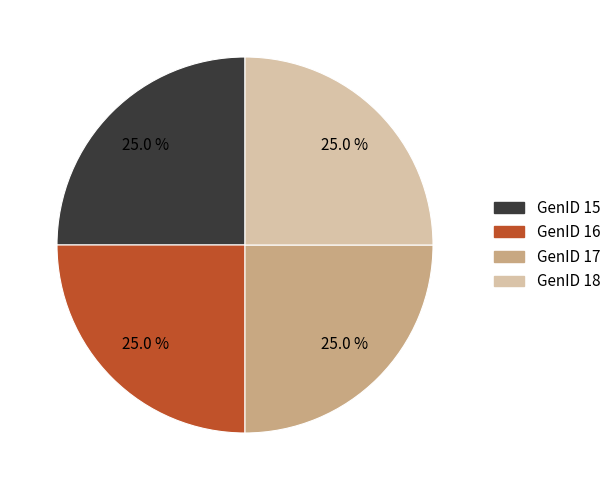

What is the total percentage of GenID 17 and GenID 15?

50.0%